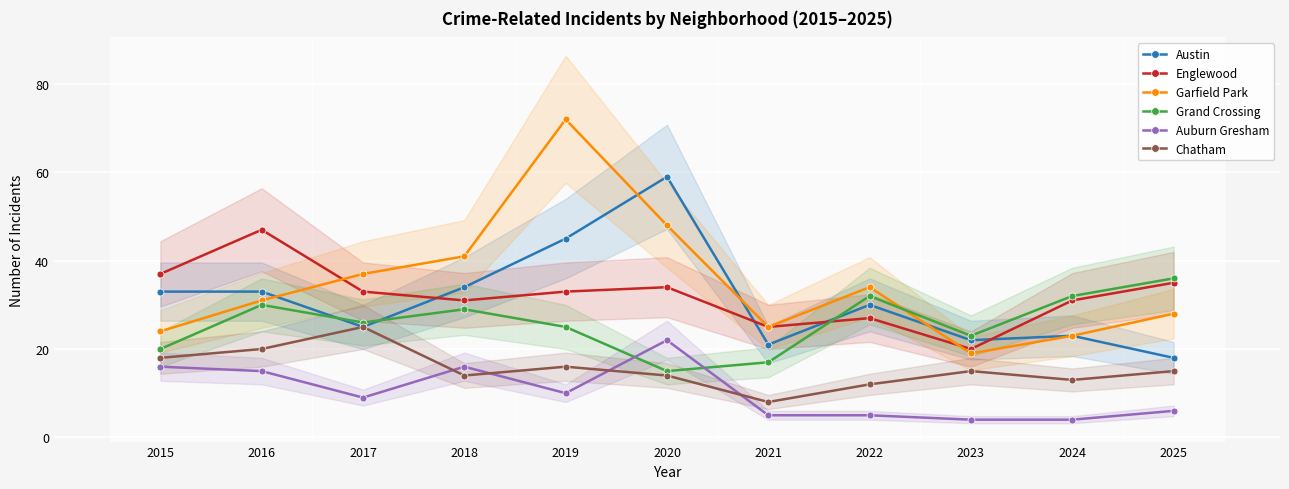

What is the highest value of the Auburn Gresham series?

22